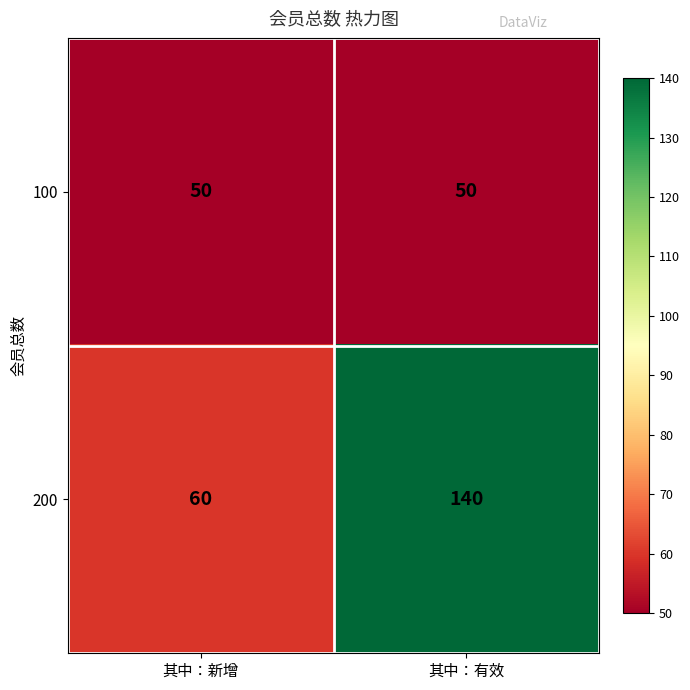

What is the average value of the 100 series?

50